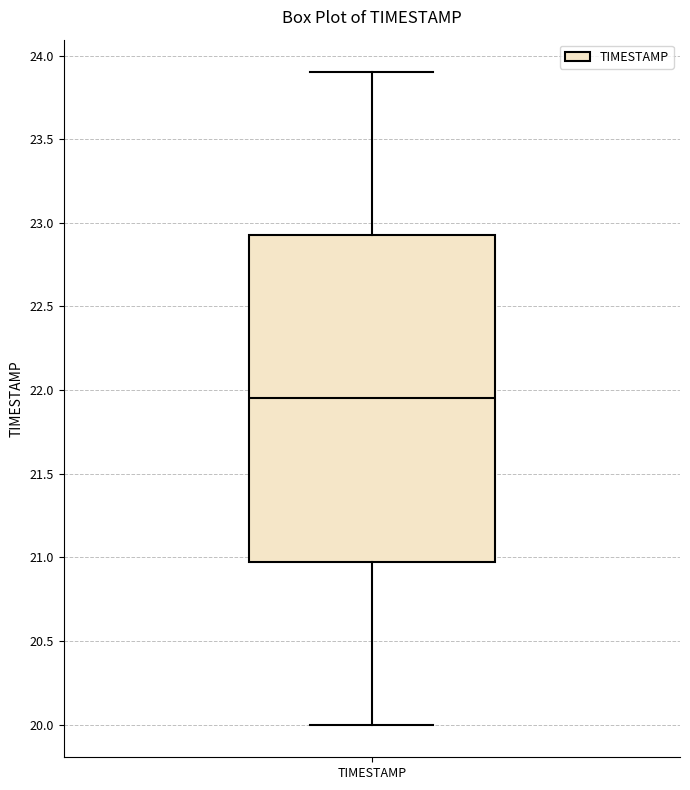

Read this box plot against the y-axis: the position of the median line, the range covered by the box, and the ends of both whiskers. The values are not printed on the chart, so give them approximately, as read against the axis.

median 21.95, box 21.00 to 22.95, whiskers 20.00 to 23.90